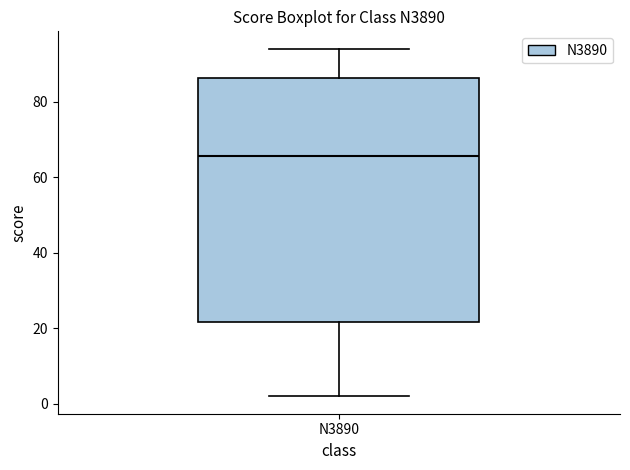

Read this box plot against the y-axis: the position of the median line, the range covered by the box, and the ends of both whiskers. The values are not printed on the chart, so give them approximately, as read against the axis.

median 66, box 22 to 86, whiskers 2 to 94